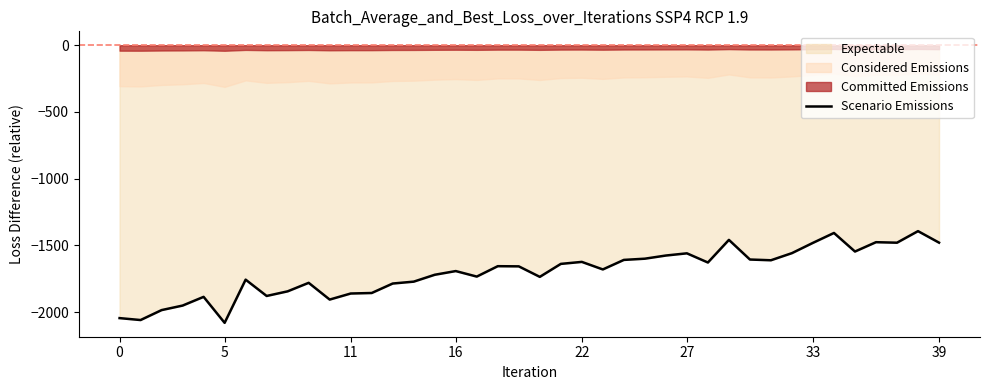

Reading left to right, transcribe all the data shown in this chart.

-2045.6	-2060.0	-1985.5	-1951.6	-1886.3	-2081.0	-1757.4	-1879.6	-1844.9	-1781.1	-1906.6	-1861.2	-1857.4	-1786.3	-1772.3	-1720.7	-1693.0	-1734.3	-1656.4	-1657.6	-1736.4	-1639.2	-1624.2	-1680.8	-1609.3	-1600.2	-1576.5	-1560.0	-1628.8	-1459.2	-1606.4	-1612.0	-1558.5	-1481.5	-1407.3	-1546.6	-1476.5	-1480.4	-1393.7	-1479.9